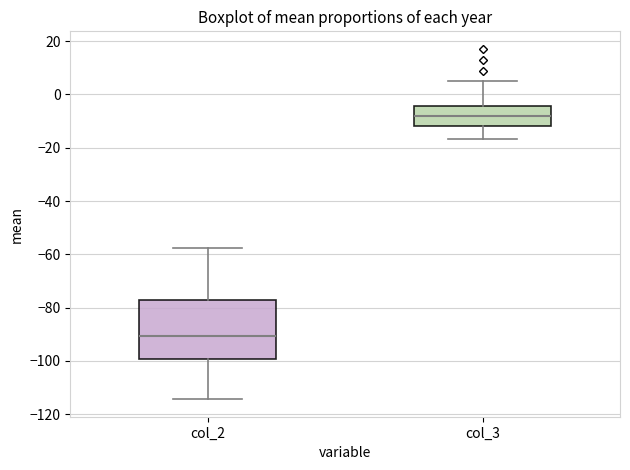

Which box has the lowest median line?

col_2